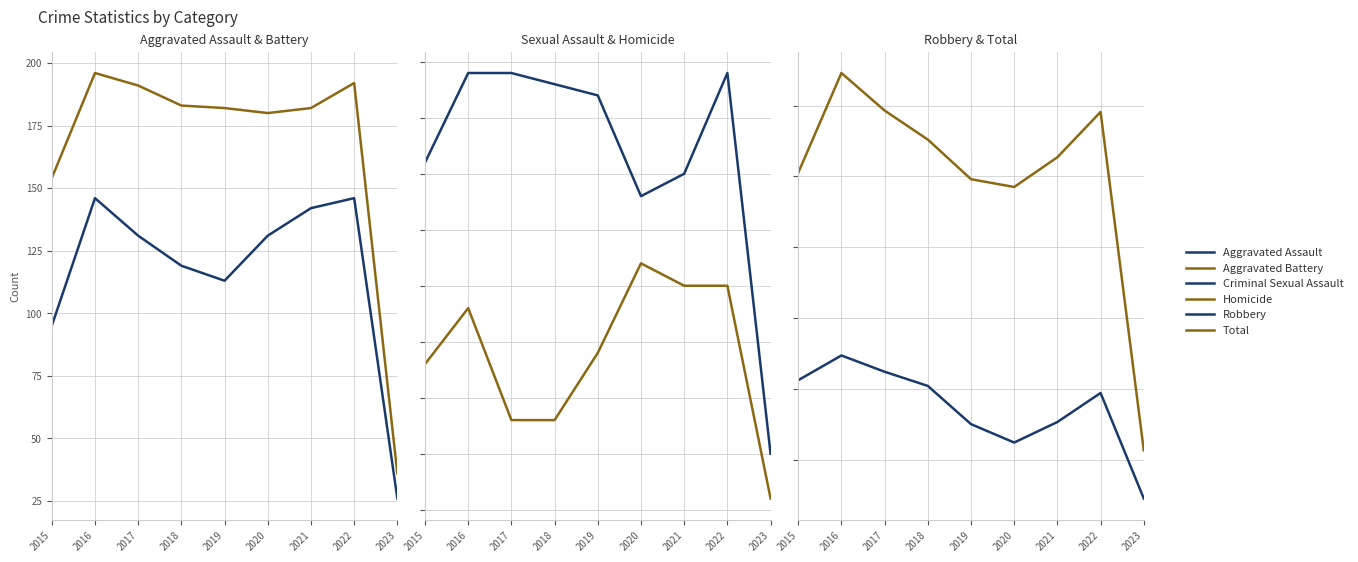

Reading right to left, extract all data points from this chart.

Aggravated Assault: 2023=26	2022=146	2021=142	2020=131	2019=113	2018=119	2017=131	2016=146	2015=95
Aggravated Battery: 2023=36	2022=192	2021=182	2020=180	2019=182	2018=183	2017=191	2016=196	2015=154
Criminal Sexual Assault: 2023=5	2022=39	2021=30	2020=28	2019=37	2018=38	2017=39	2016=39	2015=31
Homicide: 2023=1	2022=20	2021=20	2020=22	2019=14	2018=8	2017=8	2016=18	2015=13
Robbery: 2023=45	2022=194	2021=153	2020=124	2019=150	2018=204	2017=224	2016=247	2015=212
Total: 2023=113	2022=591	2021=527	2020=485	2019=496	2018=552	2017=593	2016=646	2015=505